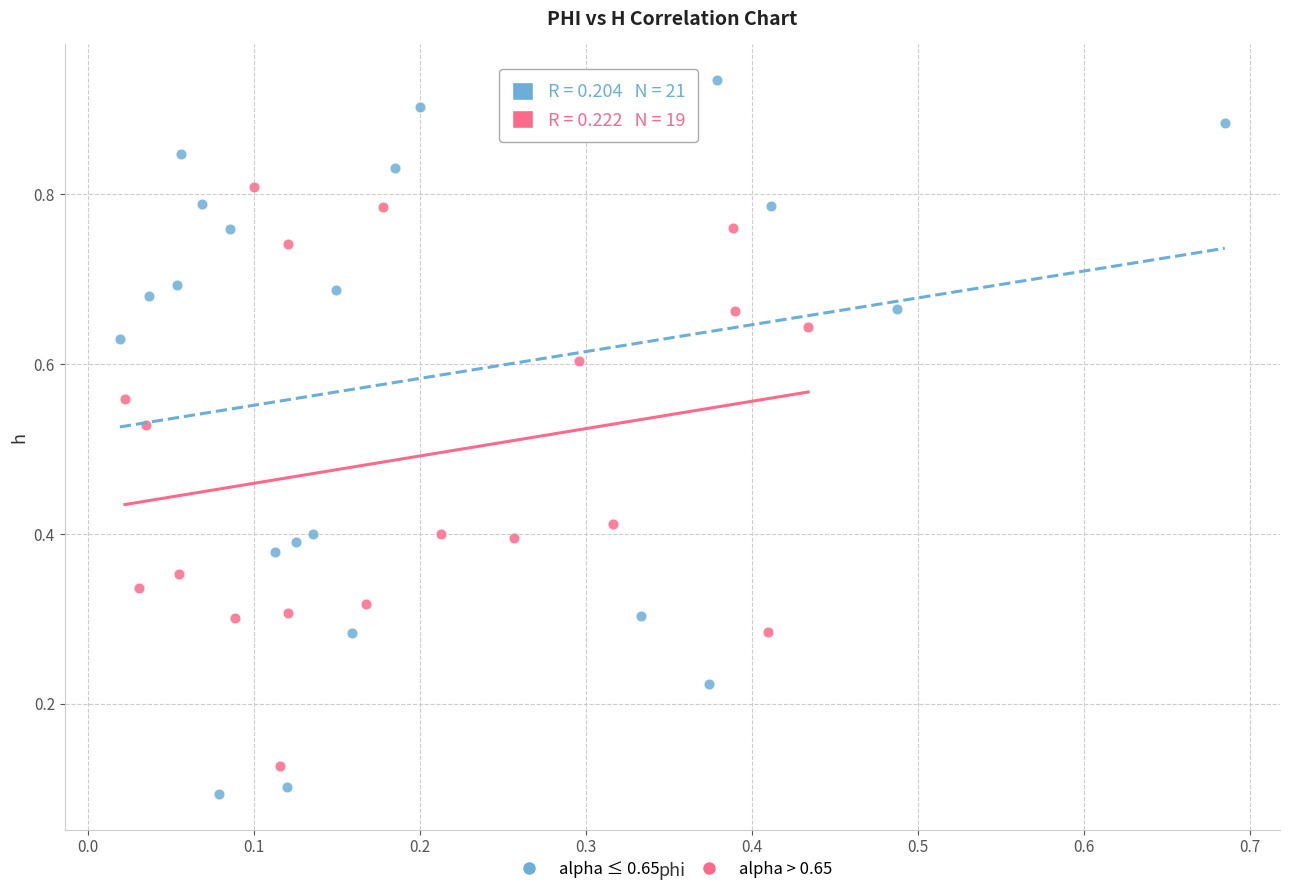

Which series reaches the maximum Y coordinate?

alpha ≤ 0.65